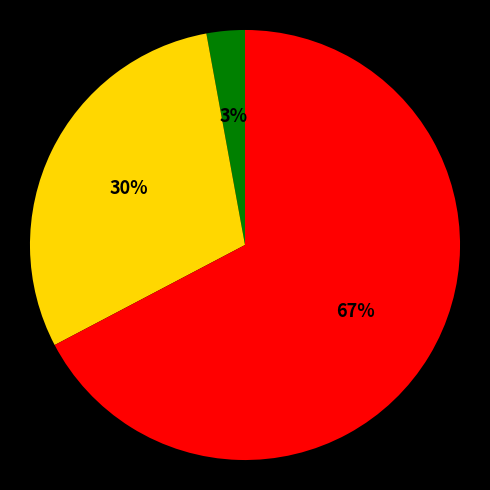

Does any single category account for the majority?

Yes